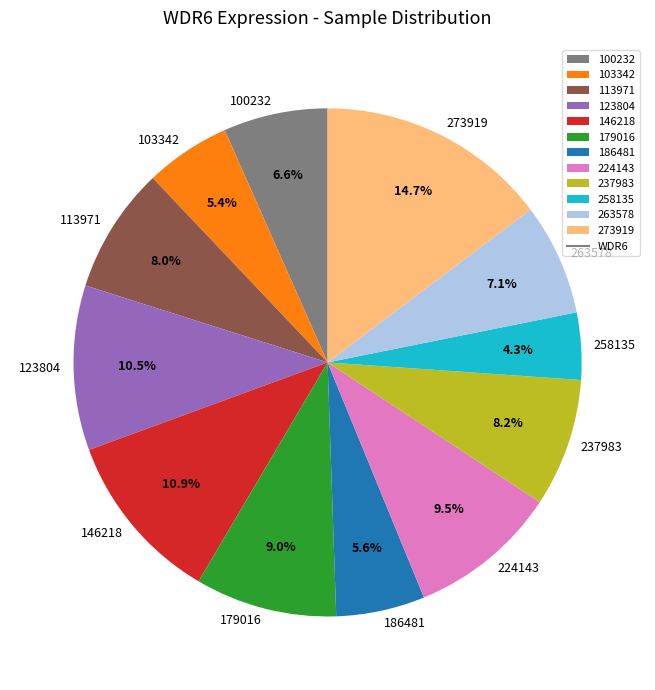

True or false: 186481 accounts for 6% of the total.

True